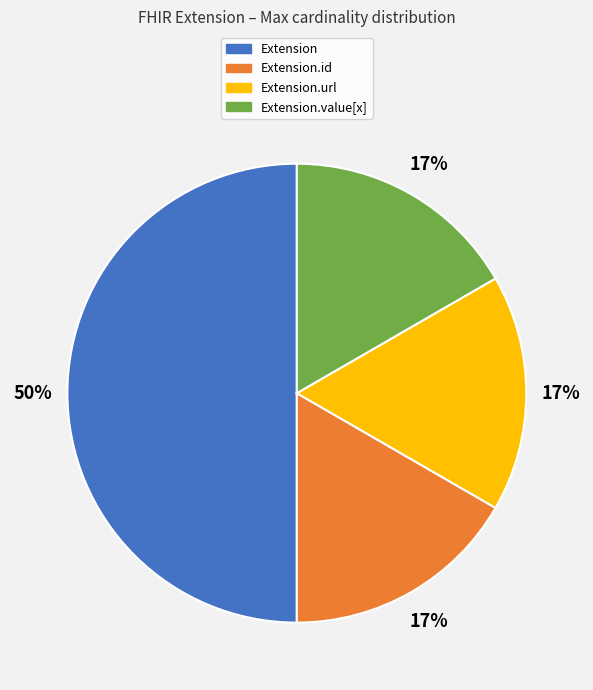

To the nearest percent, what is the difference between the largest and smallest slice percentages?

33%